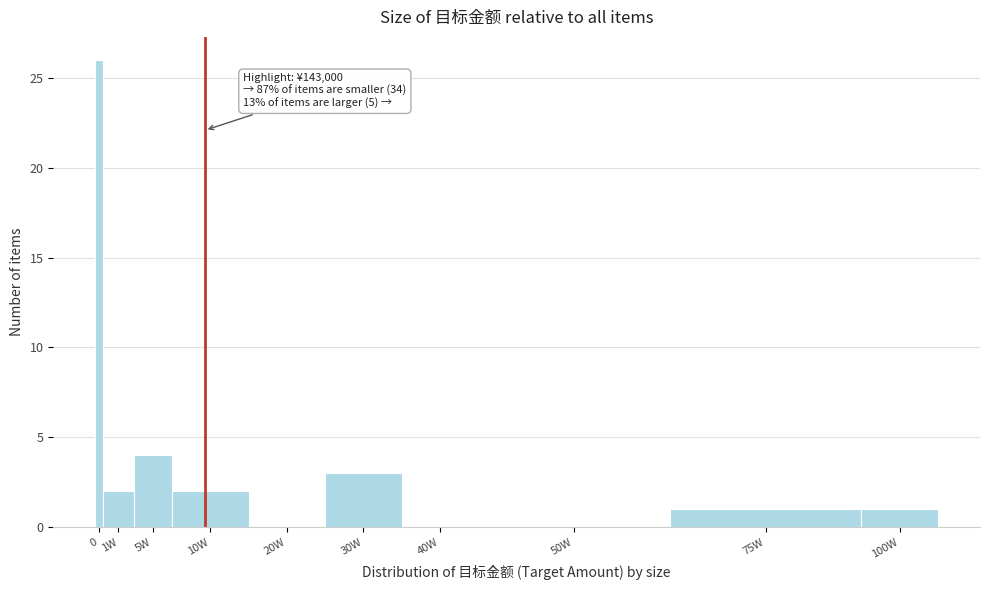

Reading left to right, extract all data points from this chart.

0=26	1W=2	5W=4	10W=2	20W=0	30W=3	40W=0	50W=0	75W=1	100W=1